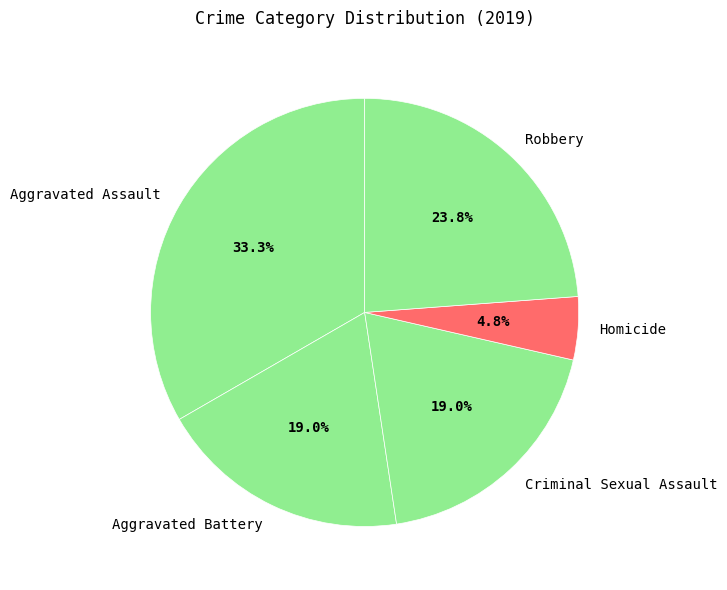

To the nearest percent, what portion does Robbery represent?

24%